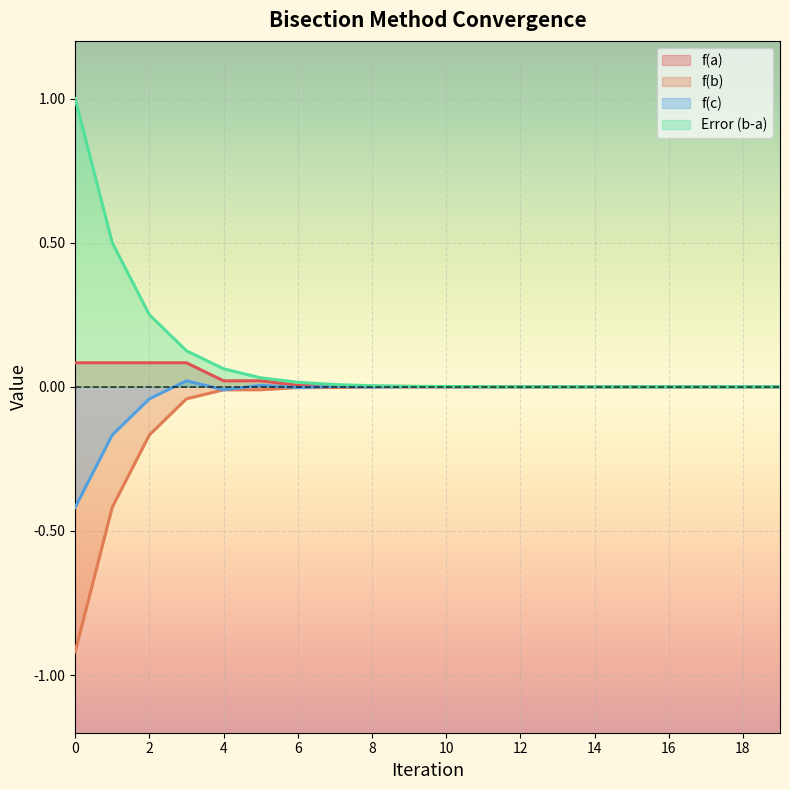

Rank the series at 4 from lowest to highest value.

f(b), f(c), f(a), Error (b-a)